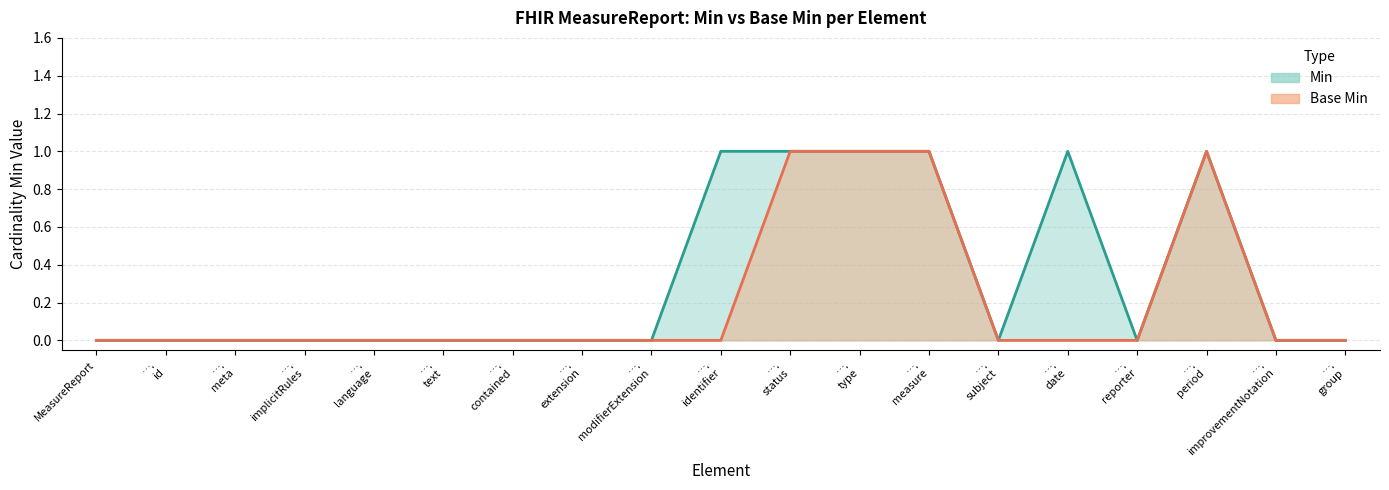

Reading left to right, extract all data points from this chart.

Min: 0	0	0	0	0	0	0	0	0	1	1	1	1	0	1	0	1	0	0
Base Min: 0	0	0	0	0	0	0	0	0	0	1	1	1	0	0	0	1	0	0